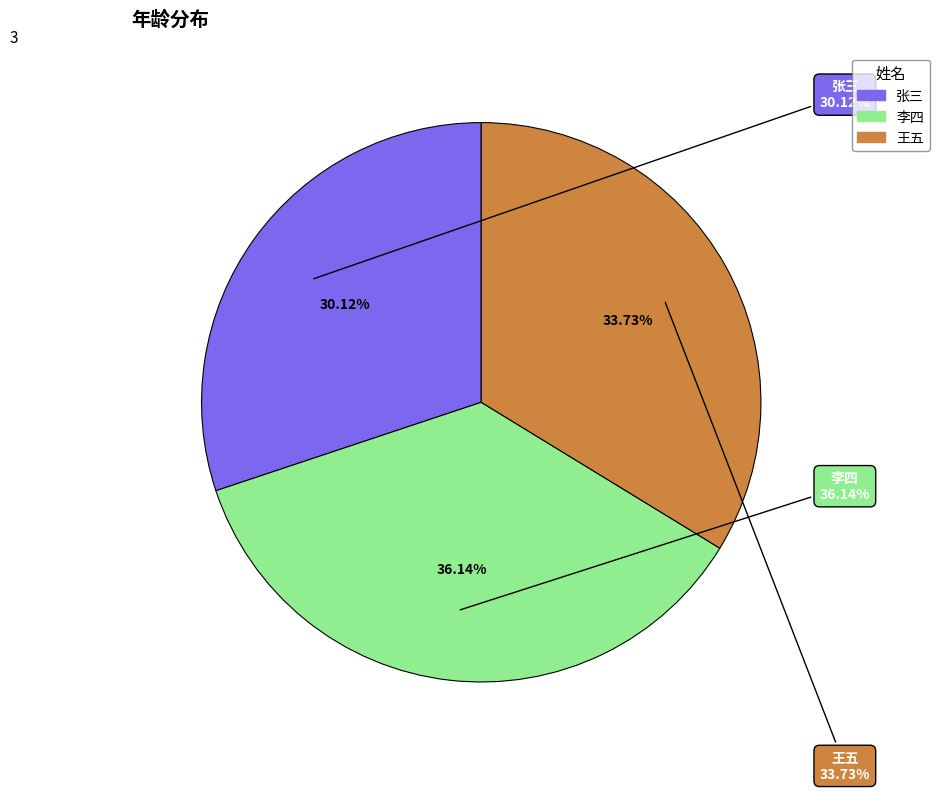

Which slice is the smallest?

张三